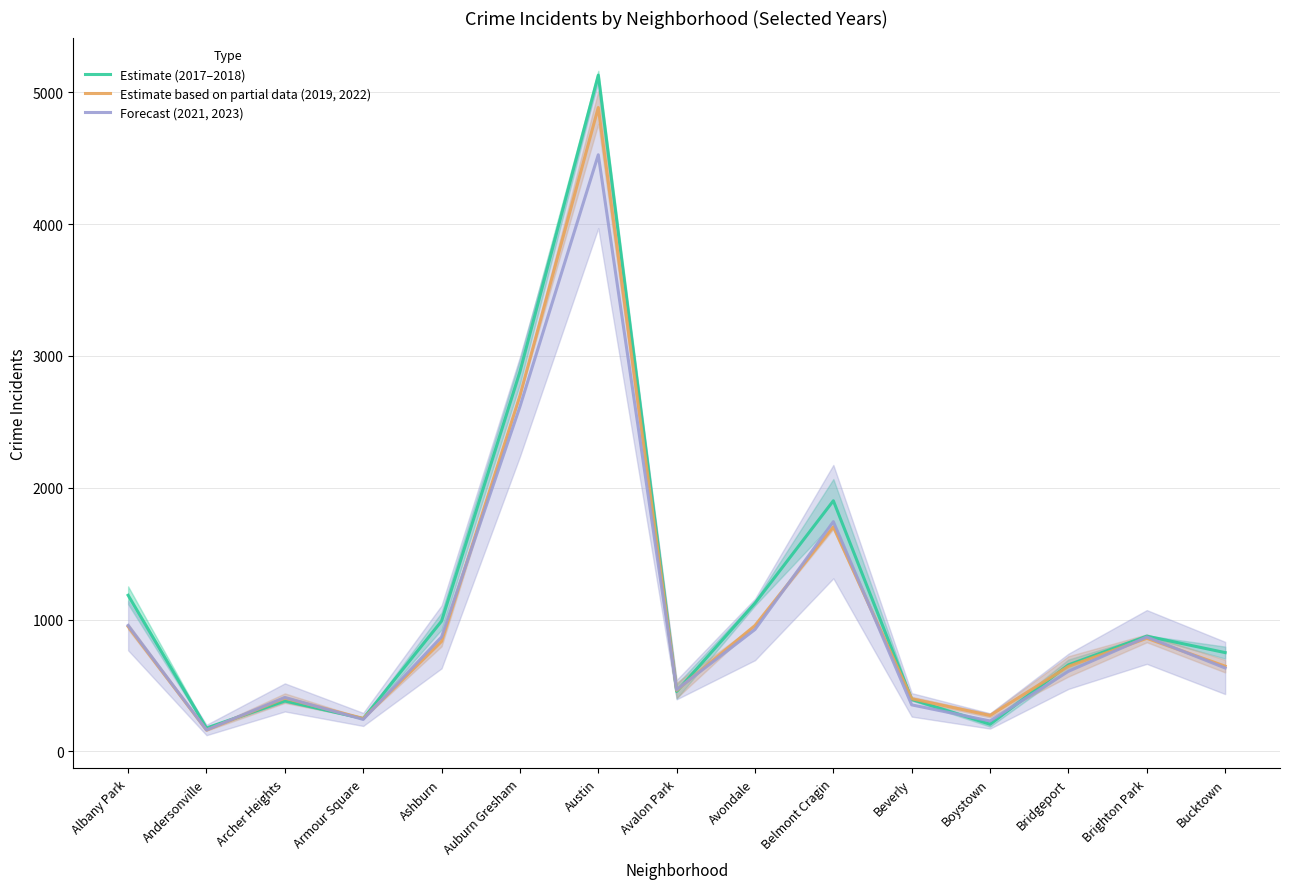

The Estimate based on partial data (2019, 2022) series shows 1208.0 at Ashburn. True or false?

False